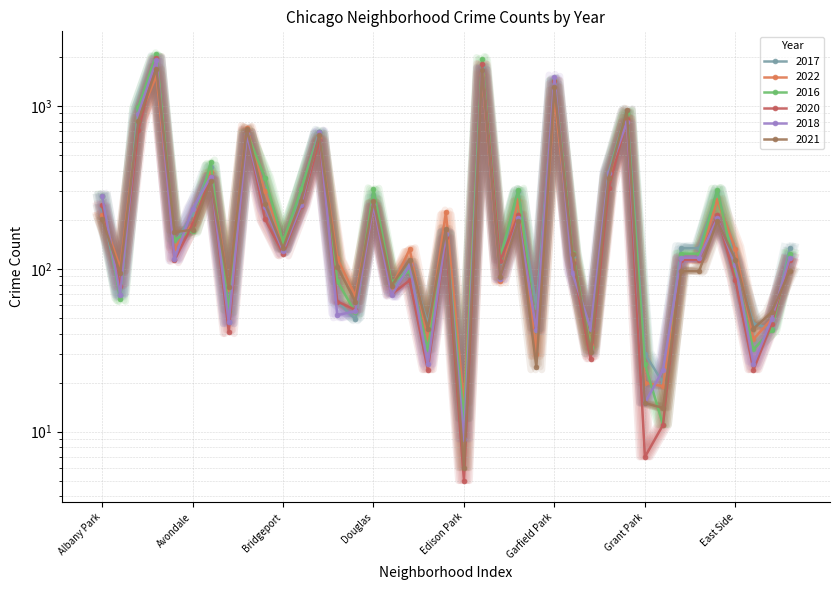

Which series has the widest spread of values?

2016